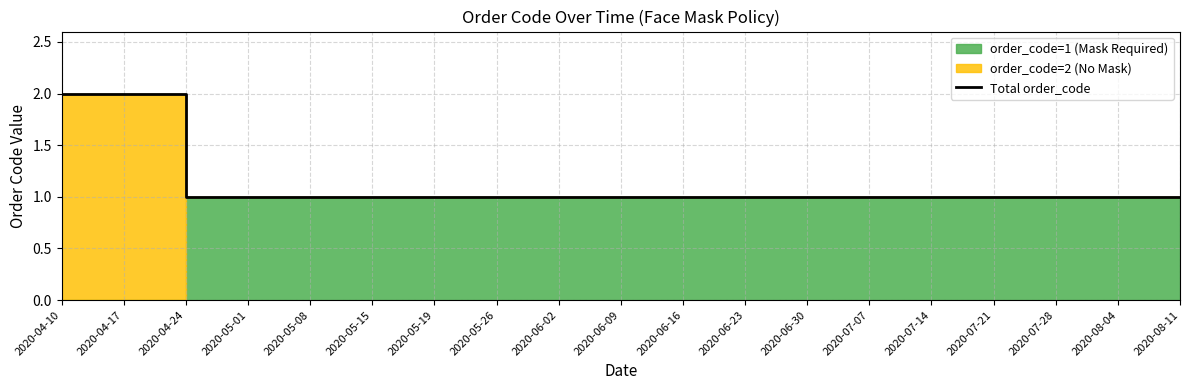

The chart shows a value of 2 at 2020-04-24. True or false?

True